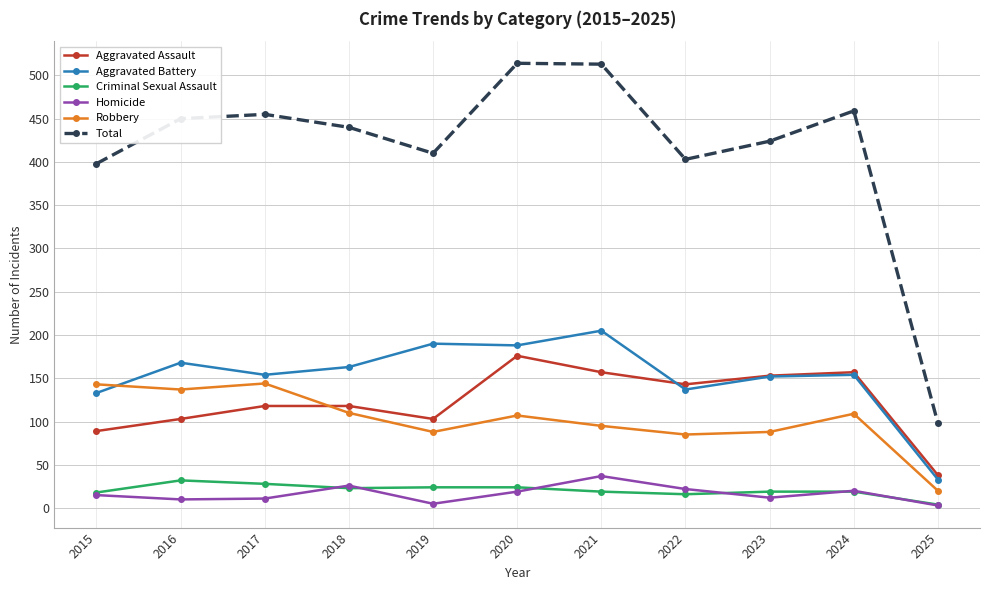

What is the minimum value for Aggravated Battery?

33